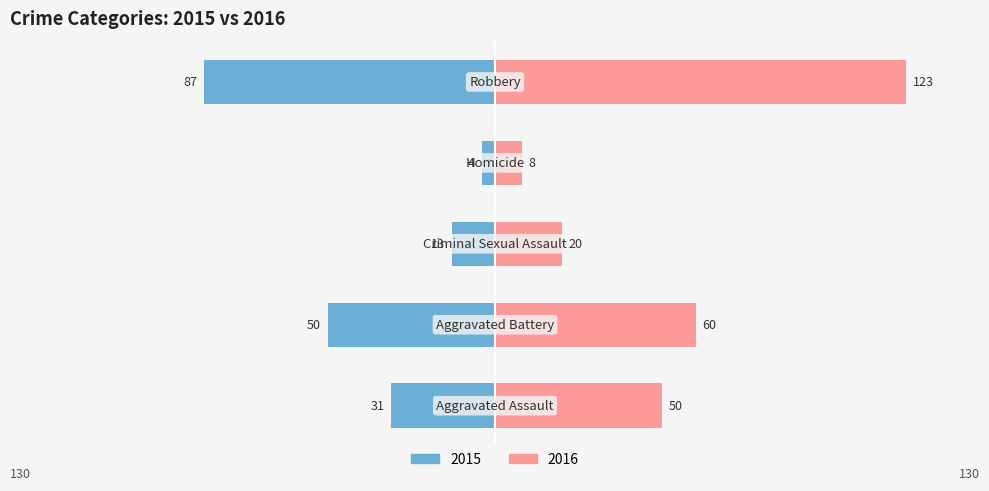

What is the average value of the Right series?

52